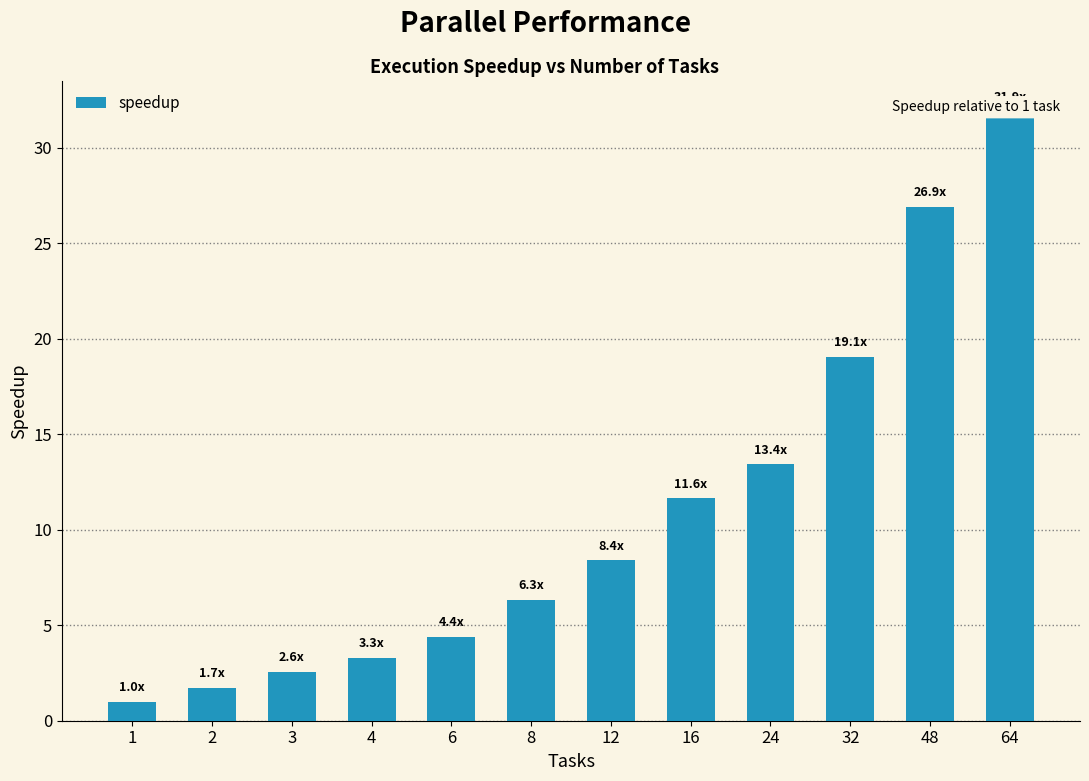

Does the chart contain any negative values?

No